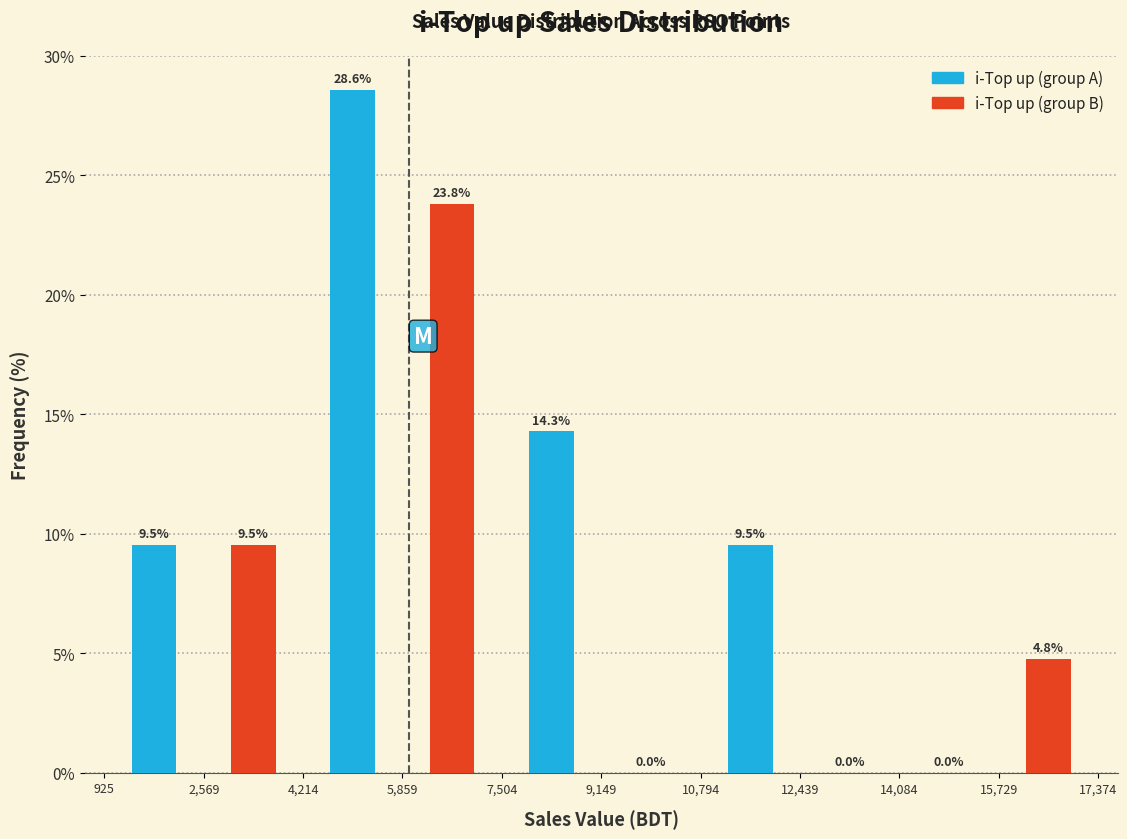

What is the maximum value shown in the chart?

28.6